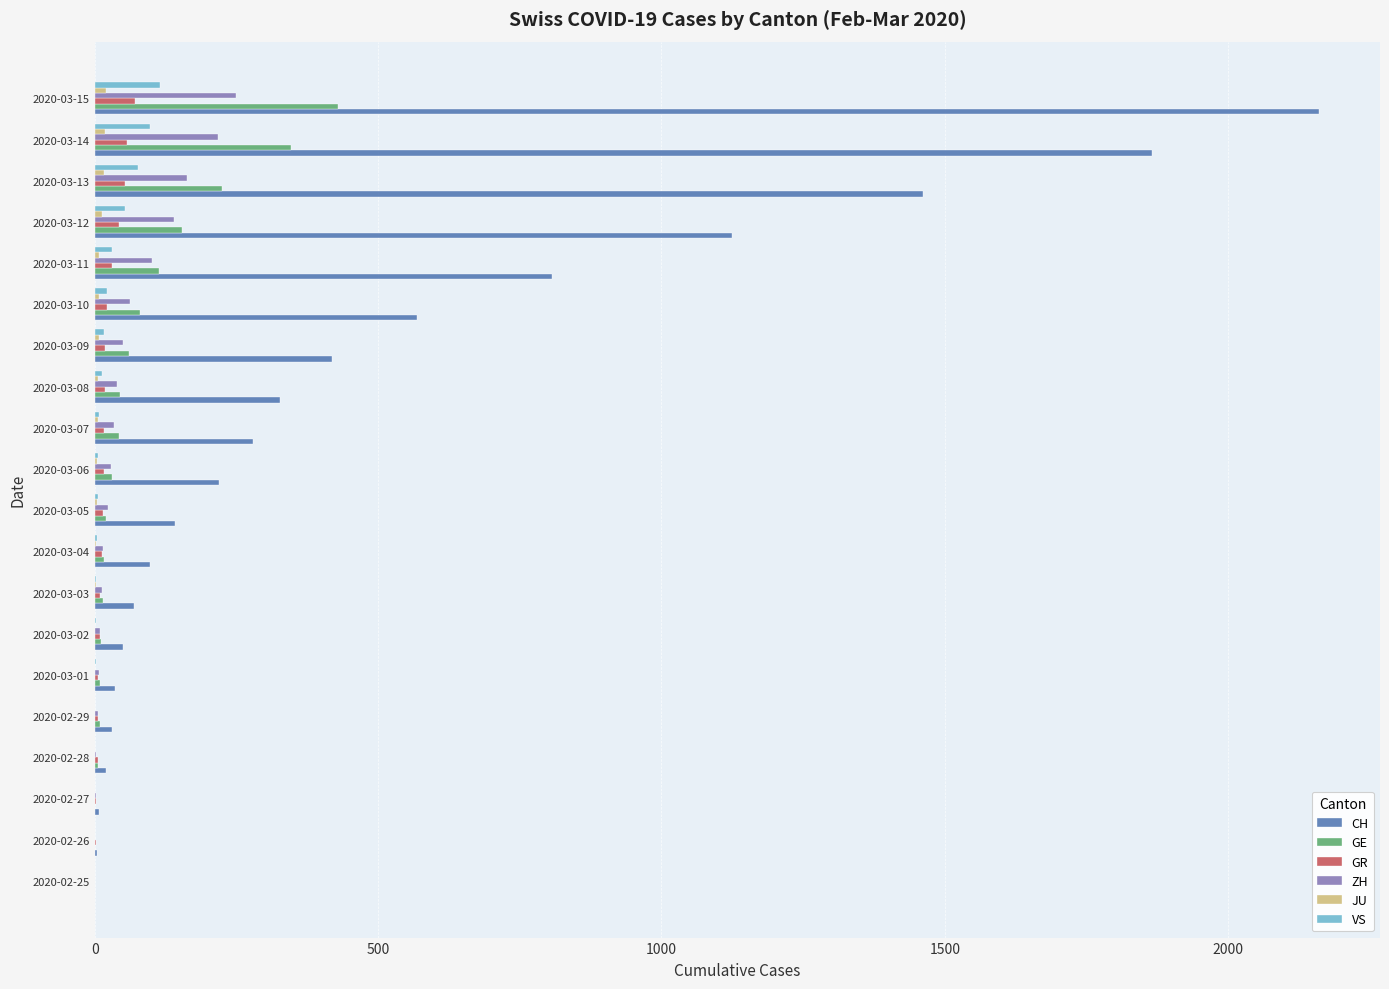

What is the highest value of the CH series?

2160